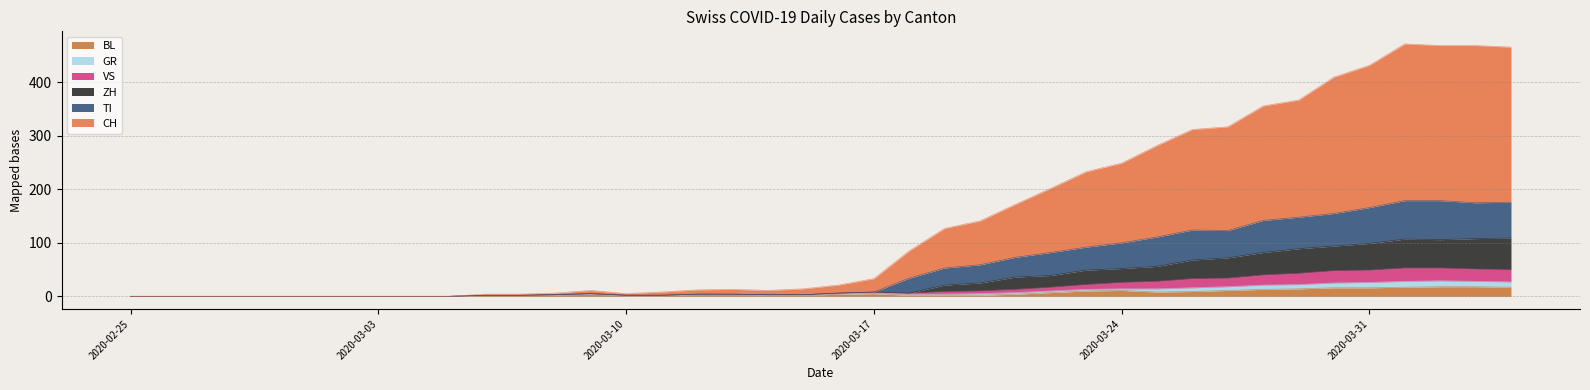

Does the chart display data point markers on the line(s)?

No